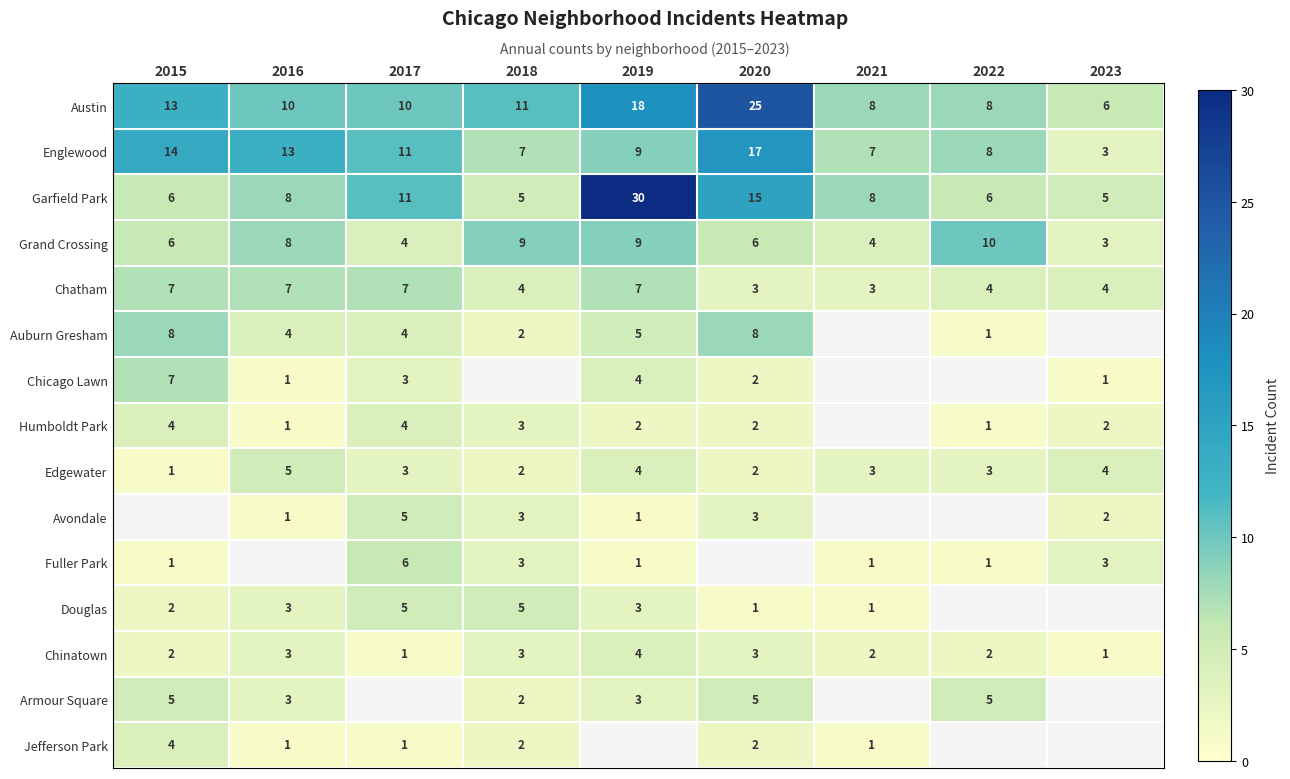

What is the approximate value of Grand Crossing at 2015?

6